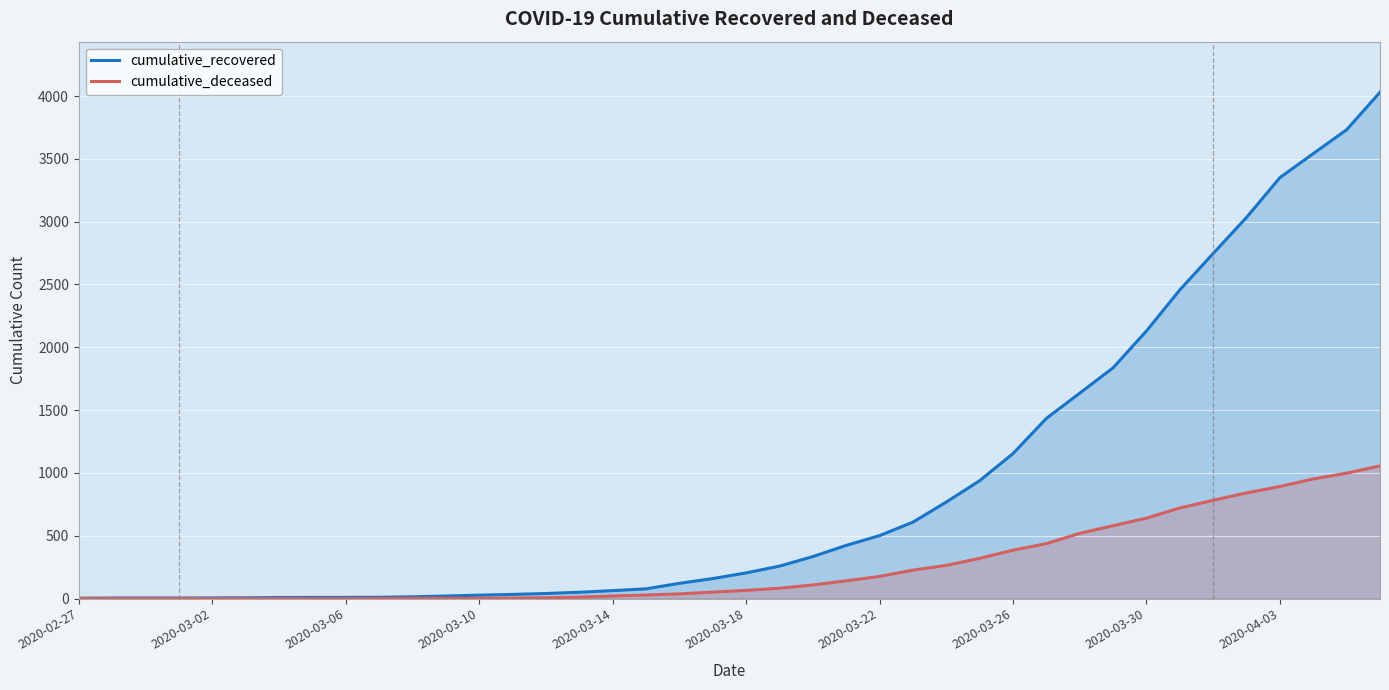

List the series in order of their peak value, highest first.

cumulative_recovered, cumulative_deceased